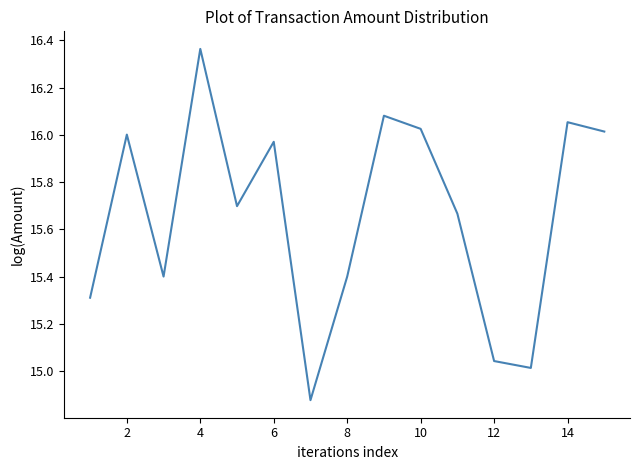

Does the chart display data point markers on the line(s)?

No